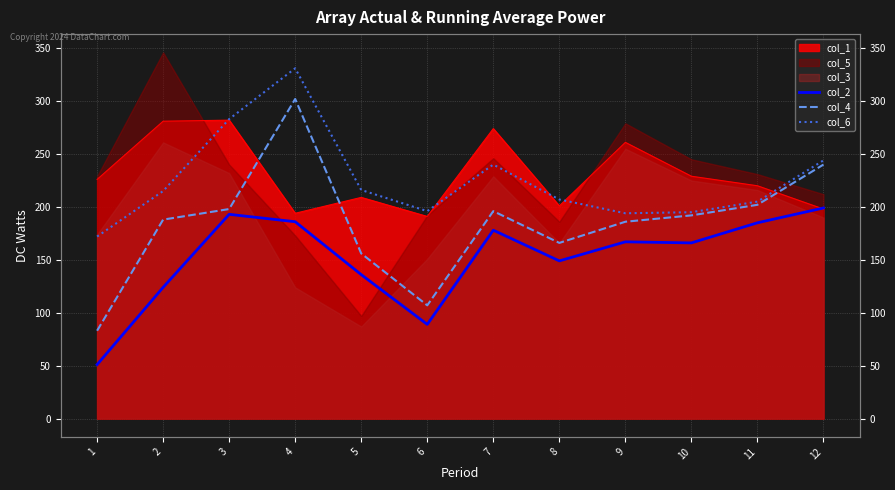

True or false: col_4 has a value of 196 at 7.

True